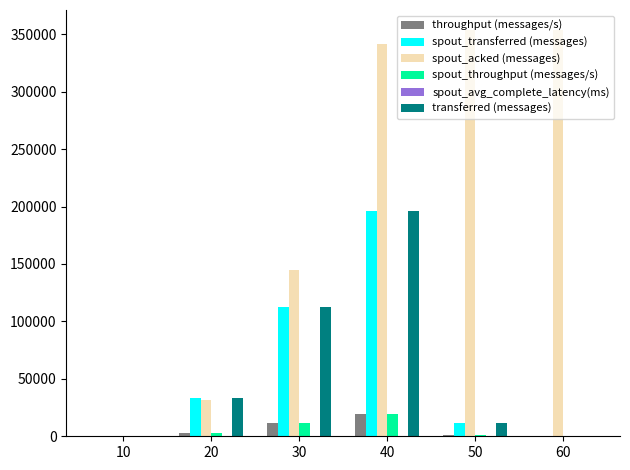

The value of spout_transferred (messages) at 10 is 0.0. True or false?

True